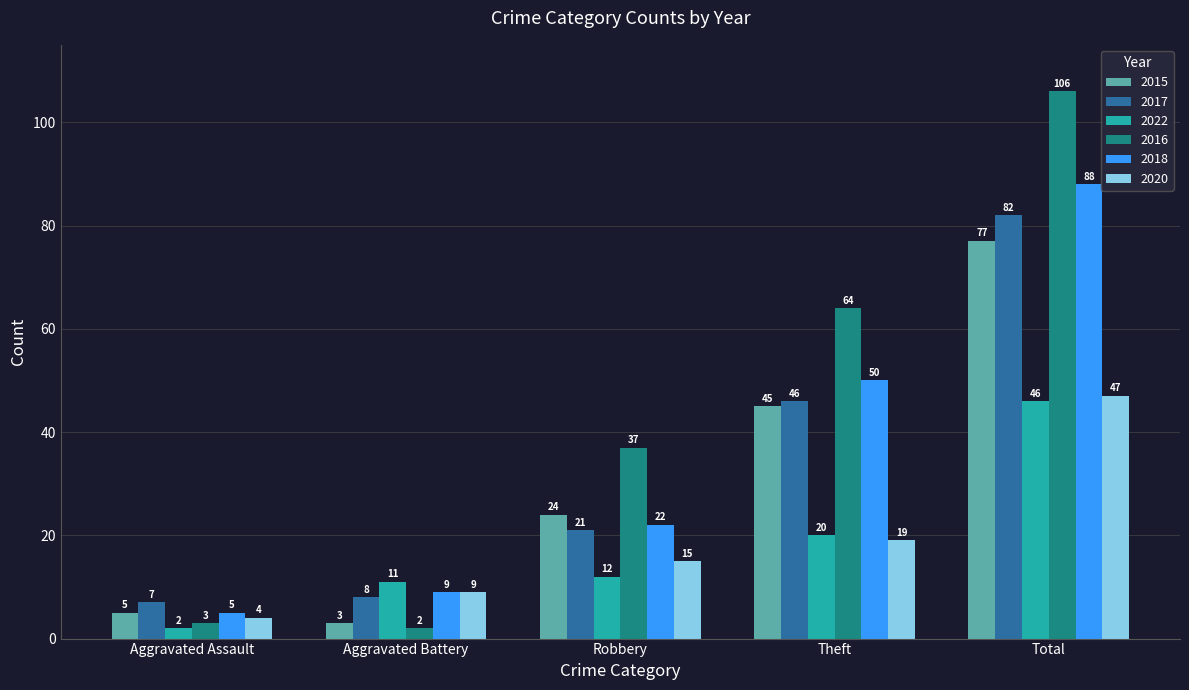

What is the sum of all 2022 values?

91